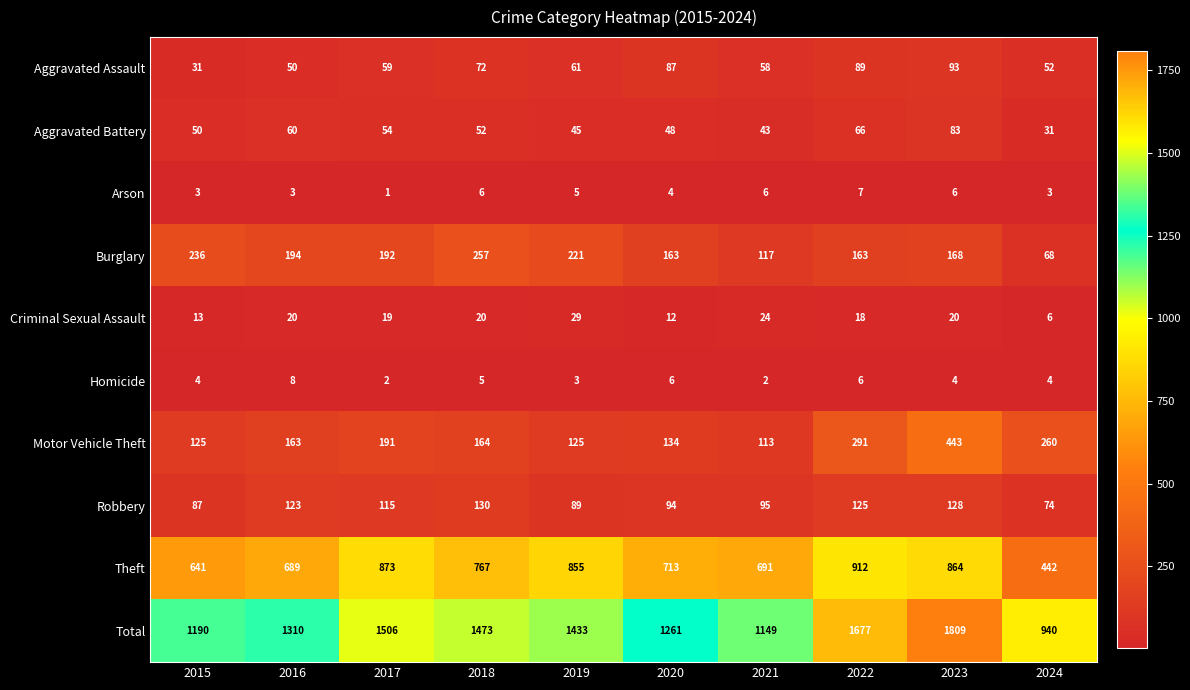

At which label does Motor Vehicle Theft first exceed 164?

2017